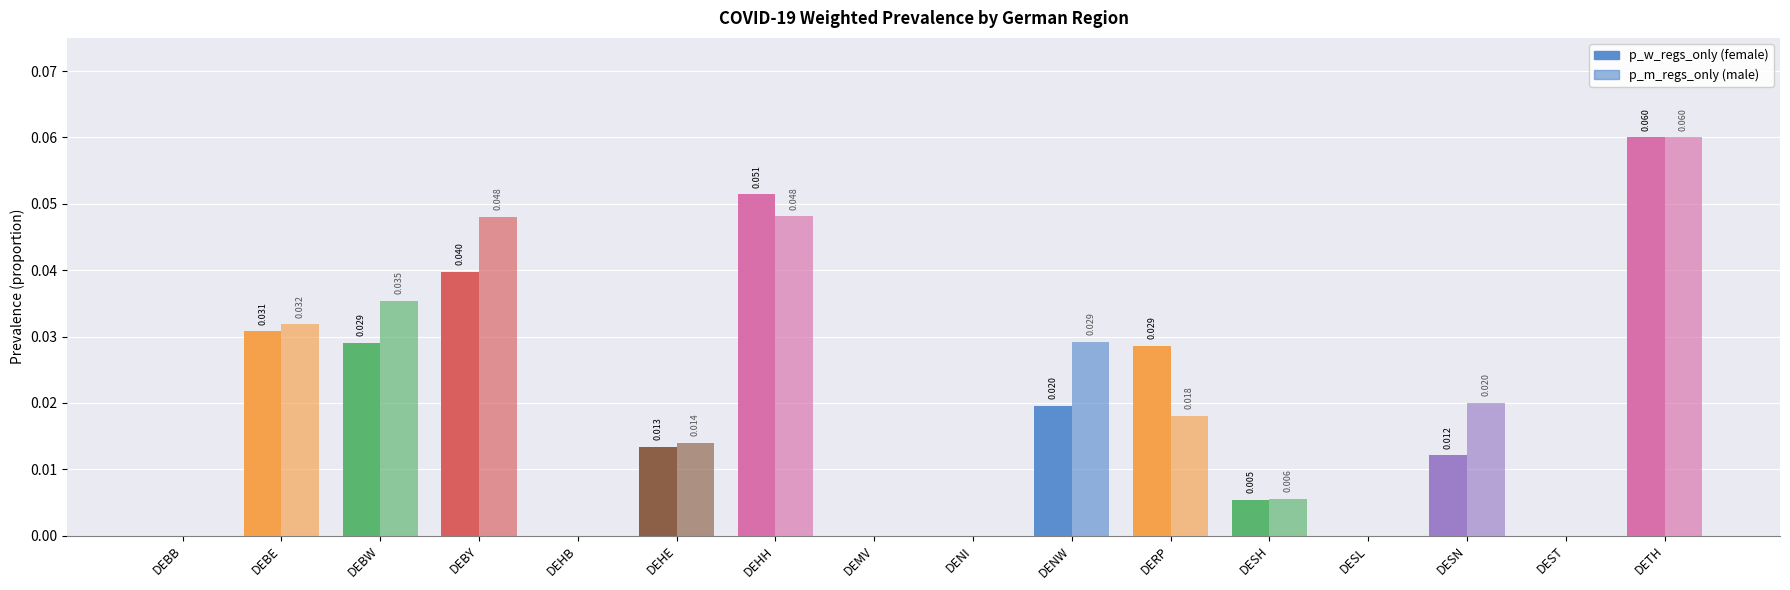

Are the bars horizontal?

No